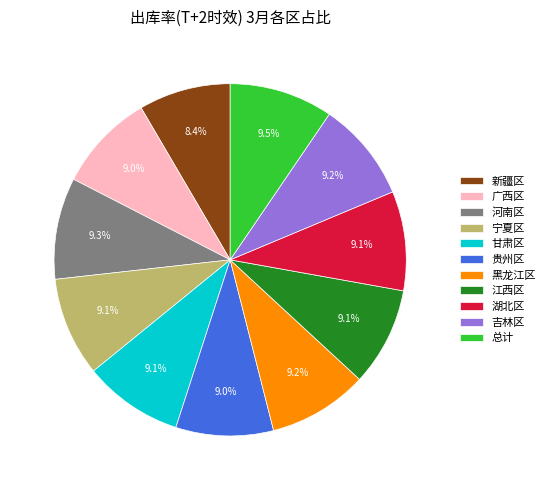

Which category has the smallest portion of the pie?

新疆区